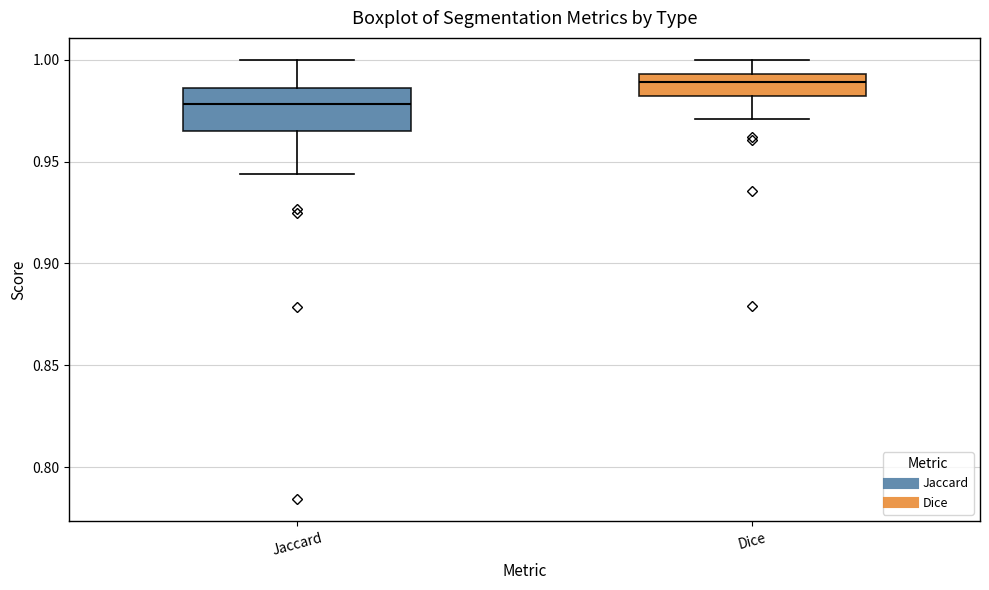

Reading left to right, transcribe this box plot: for each box, give where its median line is, the range the box spans, and where its two whiskers end, as read against the y-axis. The values are not printed on the chart, so give them approximately, as read against the axis.

Jaccard: median 0.980, box 0.965 to 0.985, whiskers 0.945 to 1.000
Dice: median 0.990, box 0.980 to 0.995, whiskers 0.970 to 1.000